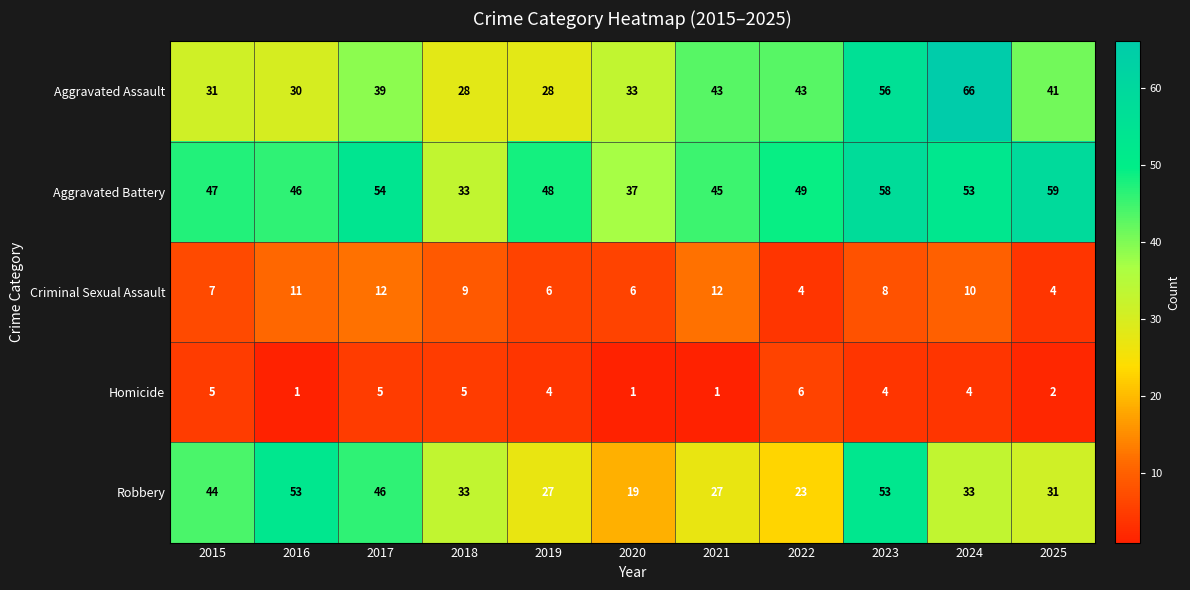

What is the lowest value of the Robbery series?

19